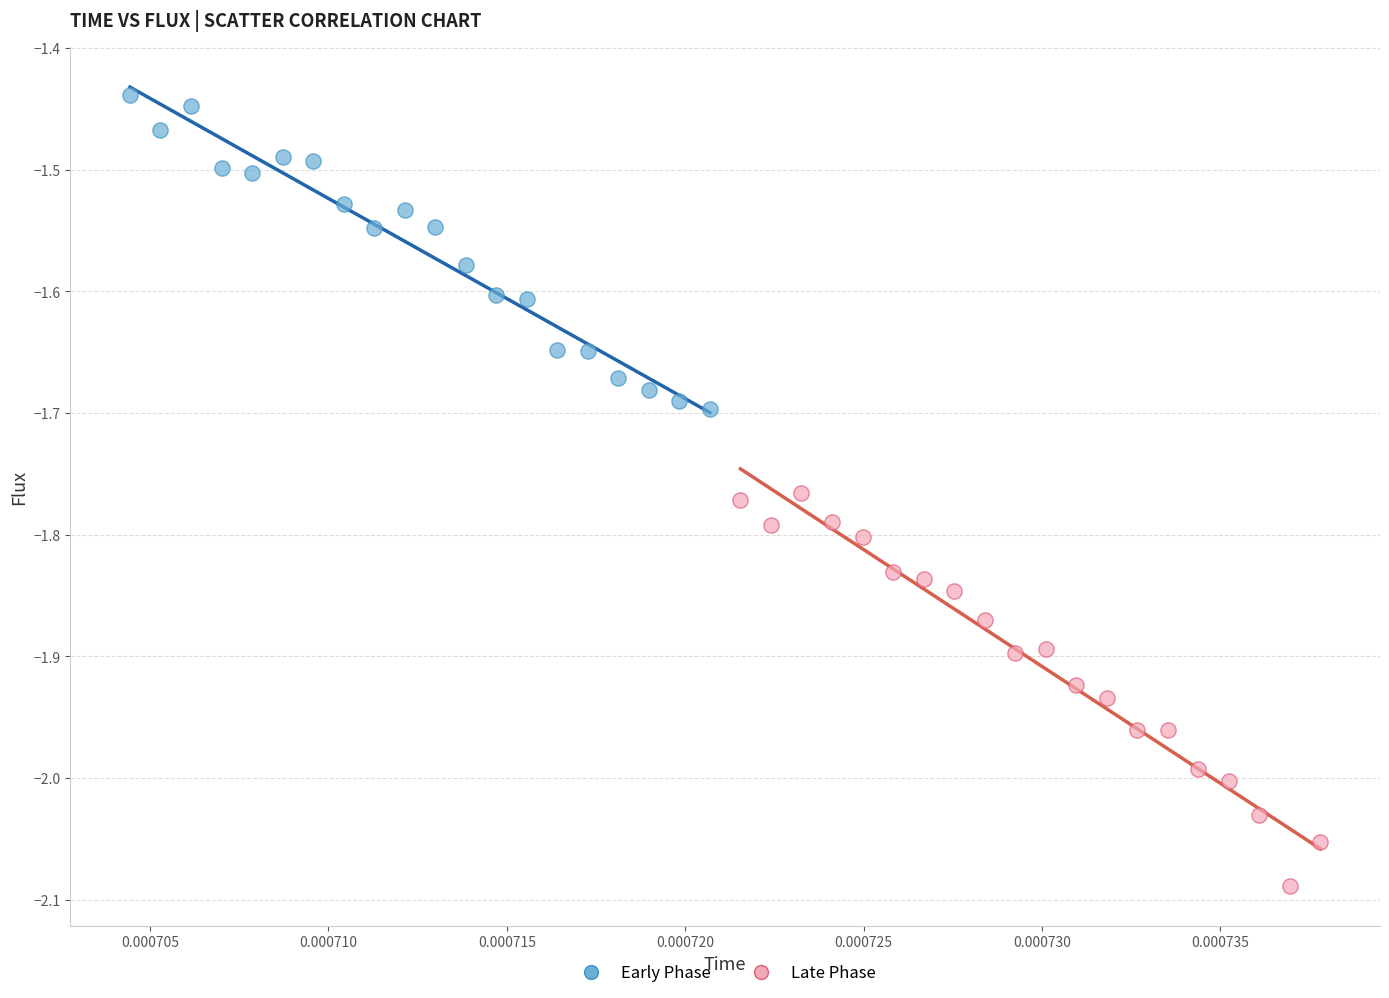

Which series reaches the minimum Y coordinate?

Late Phase